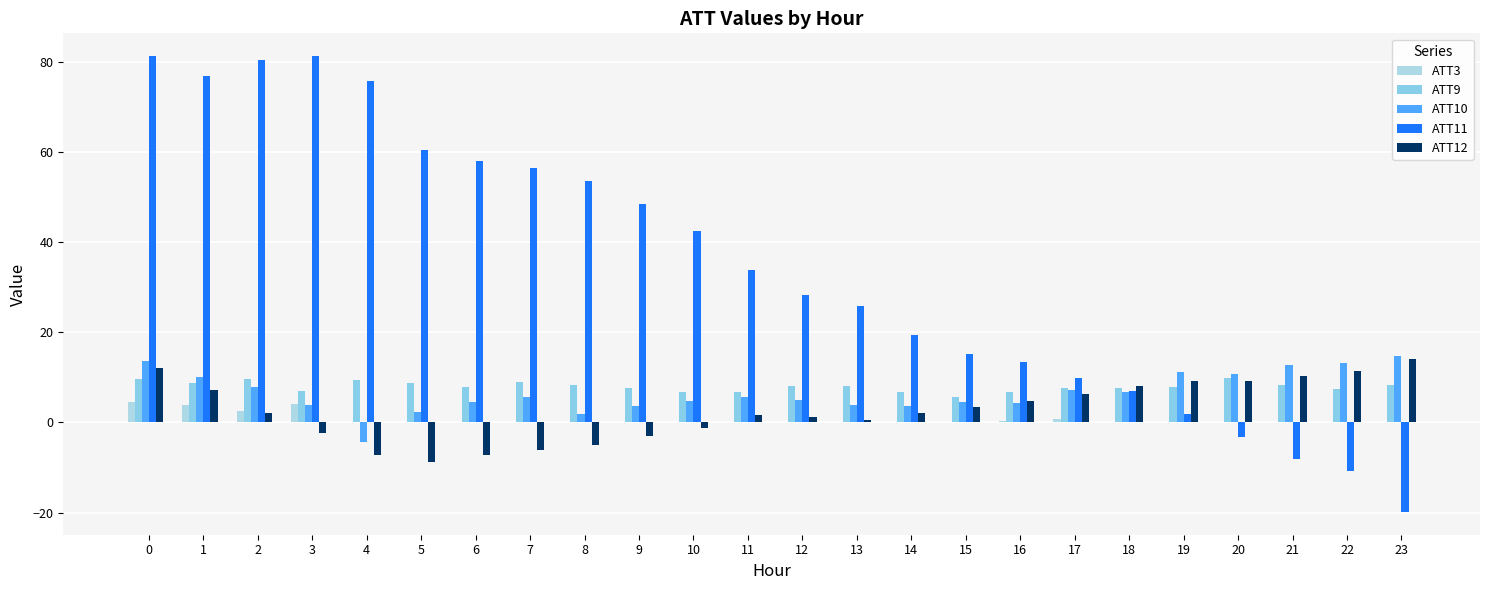

Is the value of ATT3 at 23 greater than the value of ATT9 at 22?

No